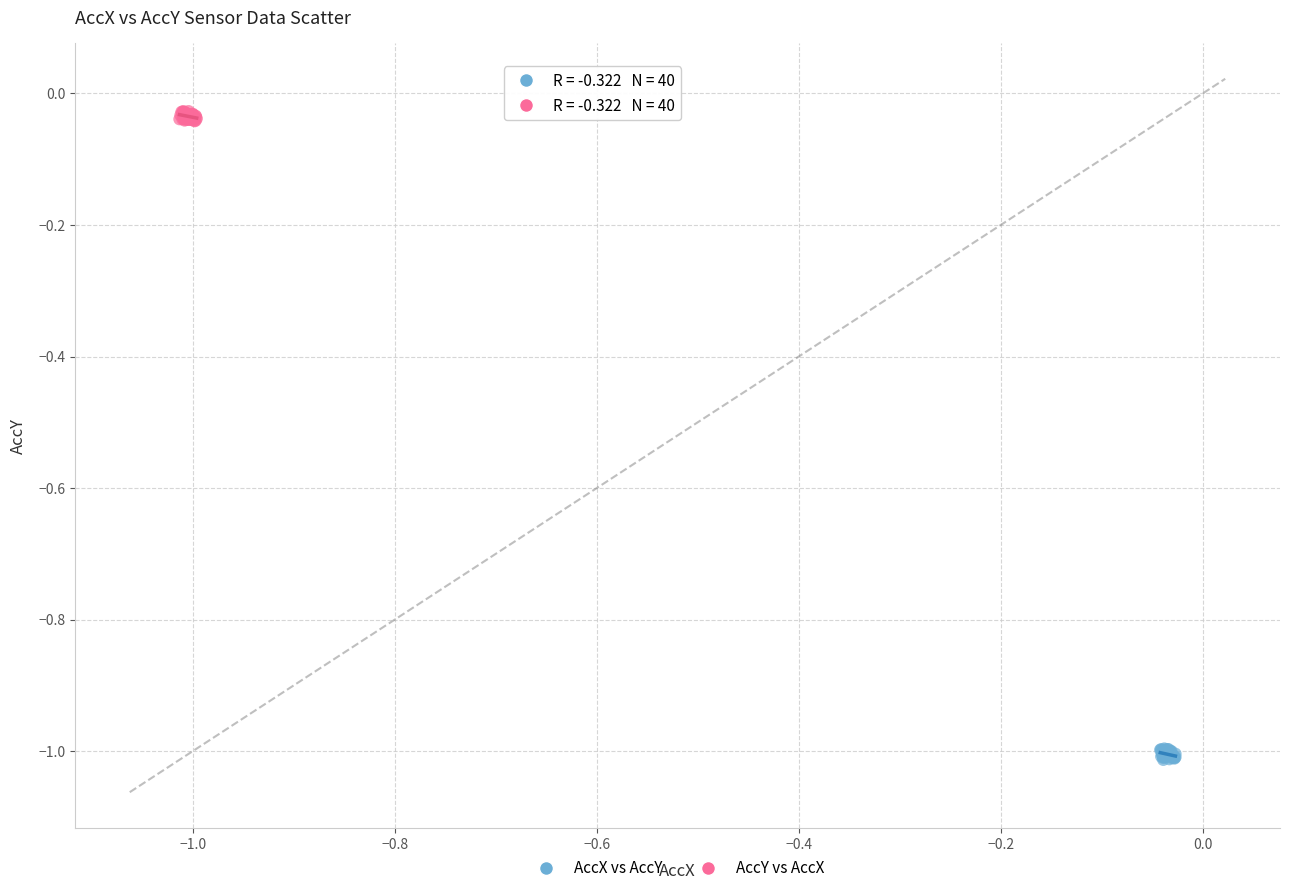

Which series reaches the minimum Y coordinate?

AccX vs AccY